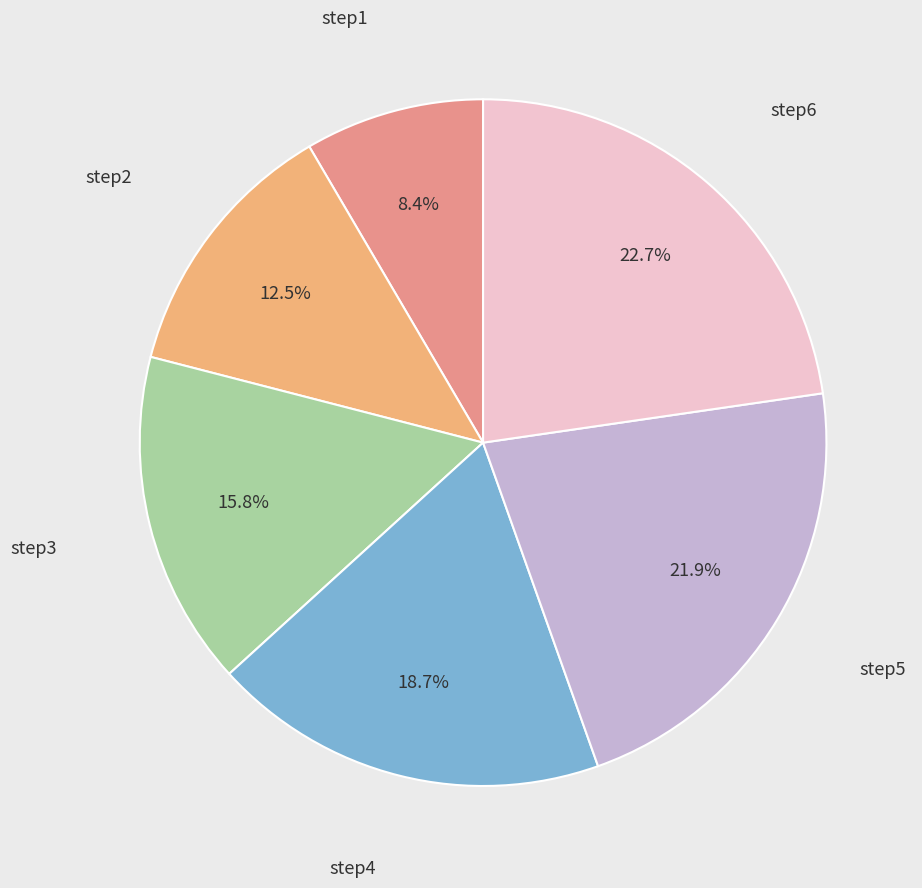

How many segments does this pie chart have?

6